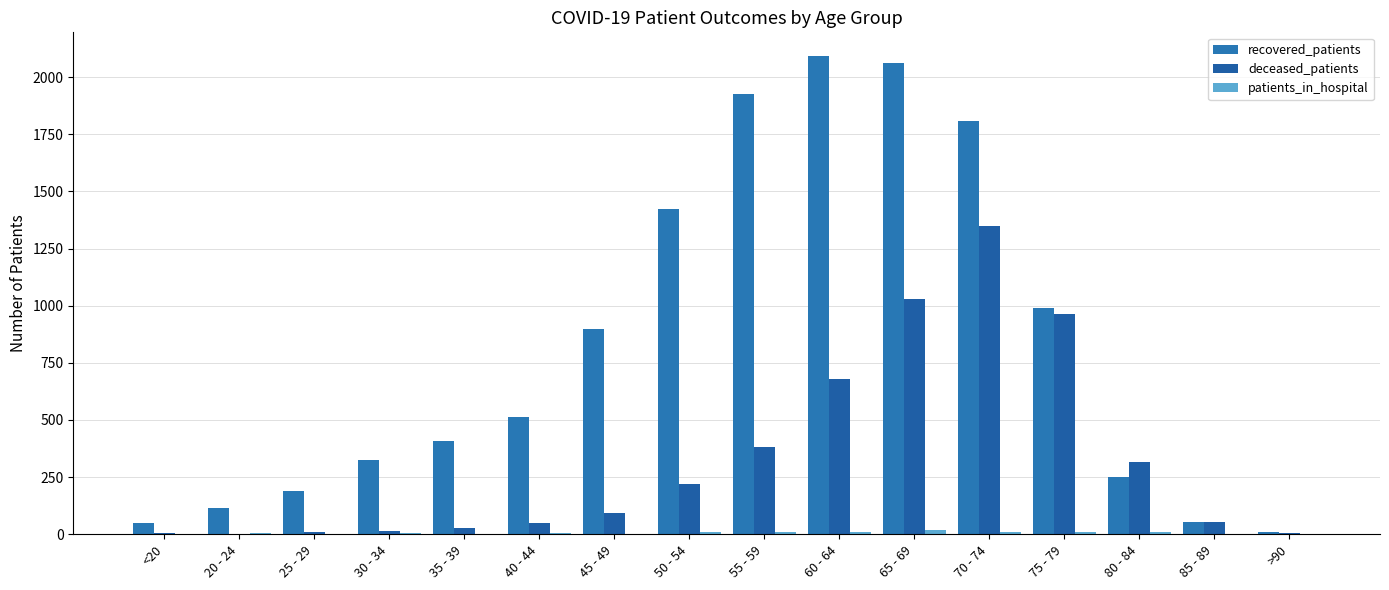

Rank the categories by deceased_patients value from lowest to highest.

20 - 24, <20, >90, 25 - 29, 30 - 34, 35 - 39, 40 - 44, 85 - 89, 45 - 49, 50 - 54, 80 - 84, 55 - 59, 60 - 64, 75 - 79, 65 - 69, 70 - 74